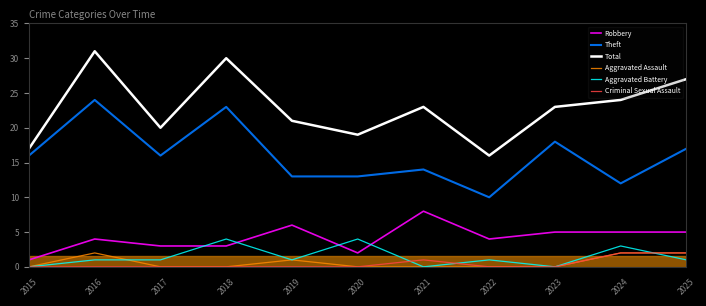

At which category does Robbery reach its first local peak?

2016